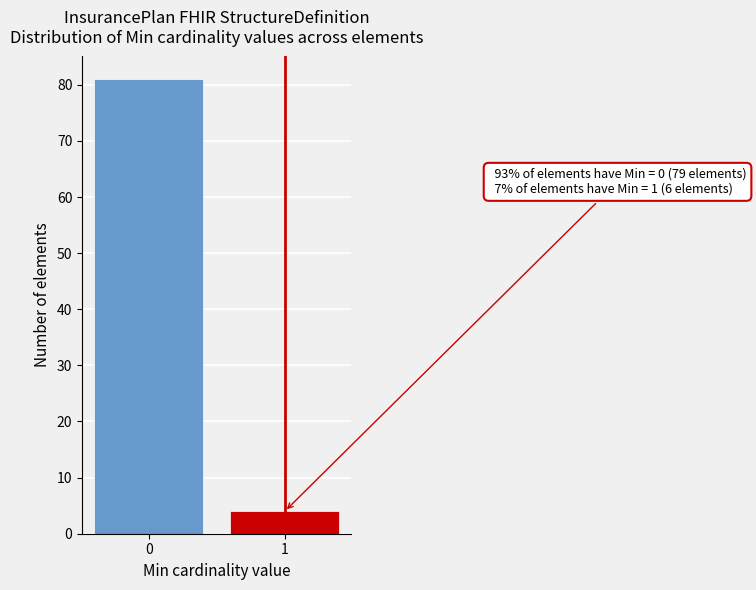

Reading left to right, transcribe all the data shown in this chart.

81	4